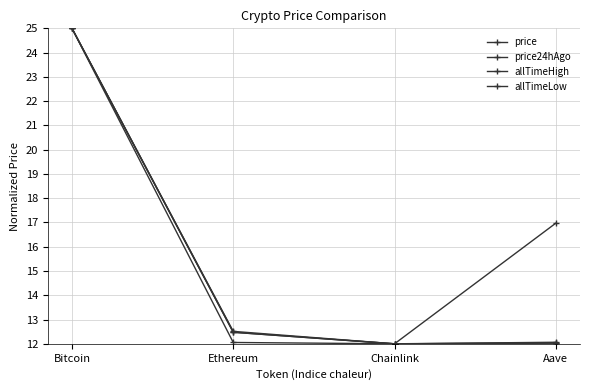

Reading right to left, transcribe all the data shown in this chart.

price: Aave=12.0	Chainlink=12.0	Ethereum=12.5	Bitcoin=25.0
price24hAgo: Aave=12.0	Chainlink=12.0	Ethereum=12.5	Bitcoin=25.0
allTimeHigh: Aave=12.1	Chainlink=12.0	Ethereum=12.5	Bitcoin=25.0
allTimeLow: Aave=17.0	Chainlink=12.0	Ethereum=12.1	Bitcoin=25.0